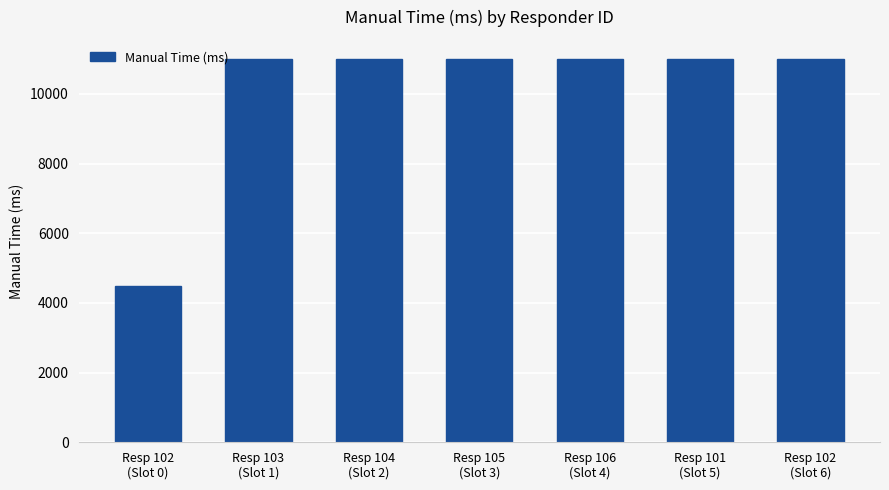

What is the change in value from Resp 102
(Slot 0) to Resp 105
(Slot 3)?

+6500